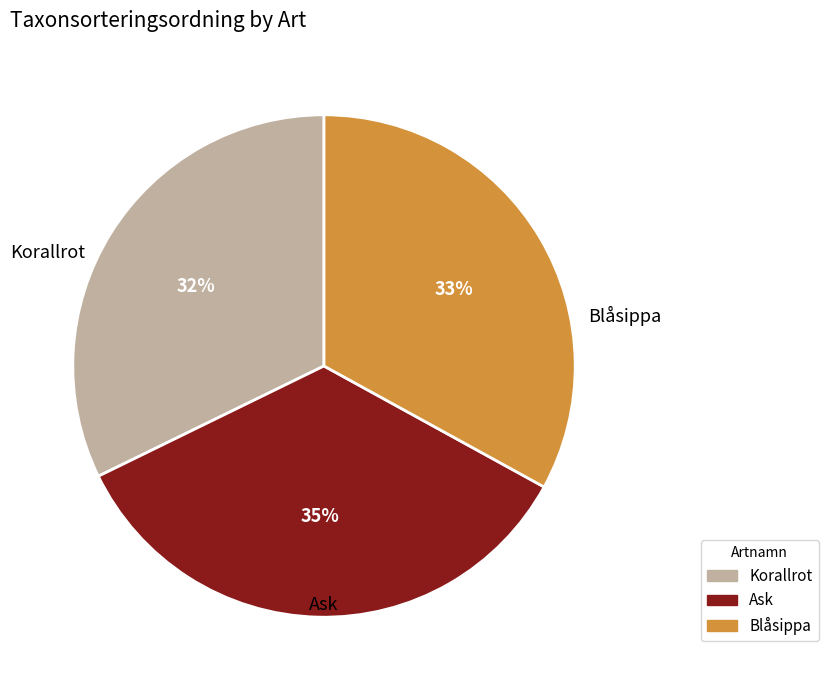

How many slices are in this pie chart?

3